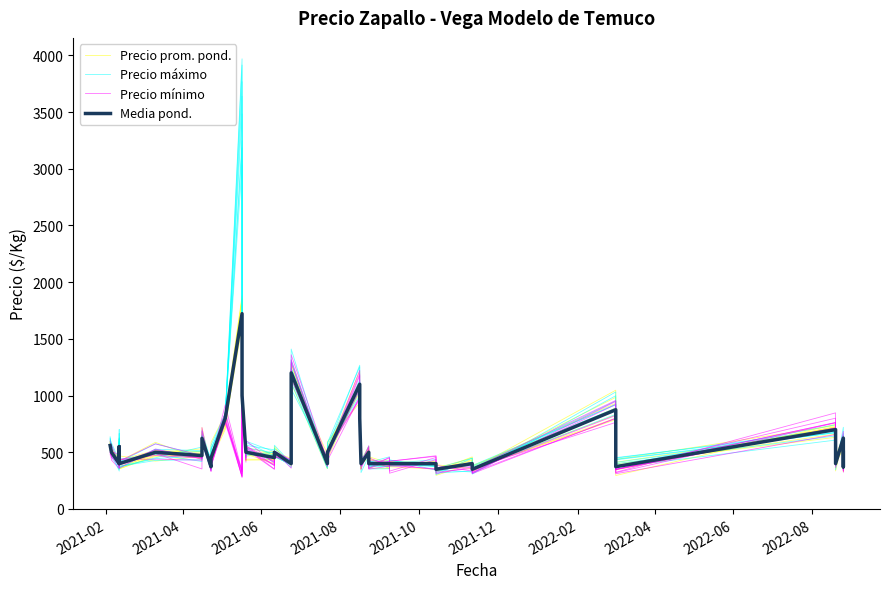

Where is the first local minimum for Precio minimo?

2021-06